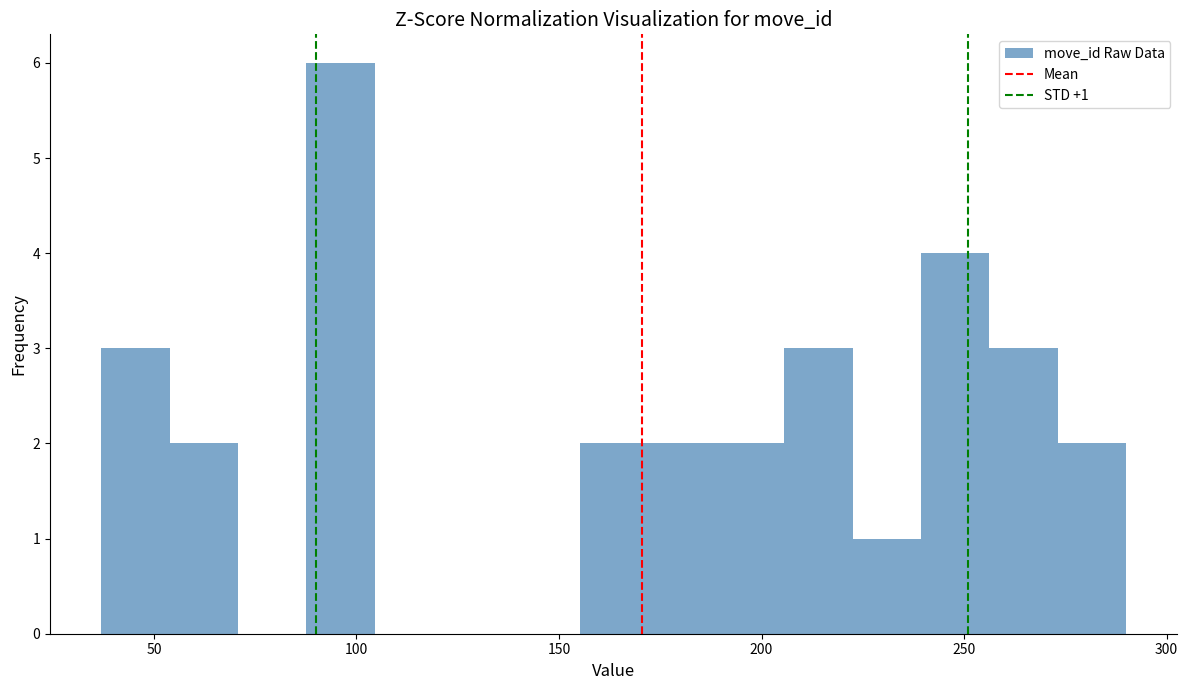

Read against the x-axis, roughly where is the centre of the tallest bar?

95